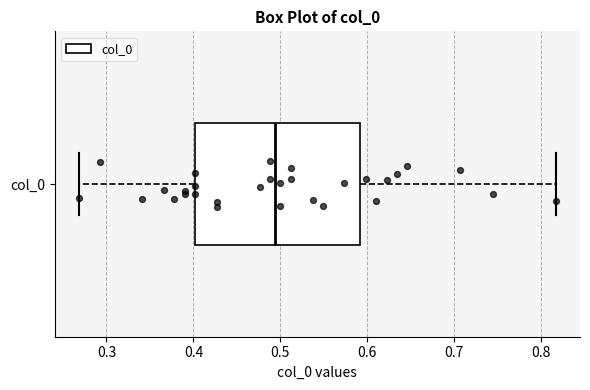

Where does the right whisker of the box for col_0 end on the x-axis? The values are not printed on the chart, so give them approximately, as read against the axis.

0.82